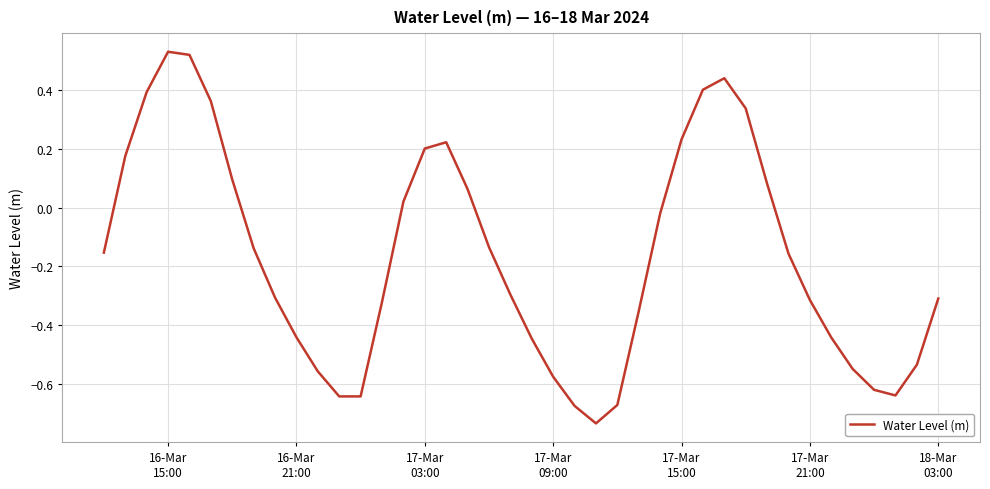

What is the difference between the maximum and minimum values?

1.3